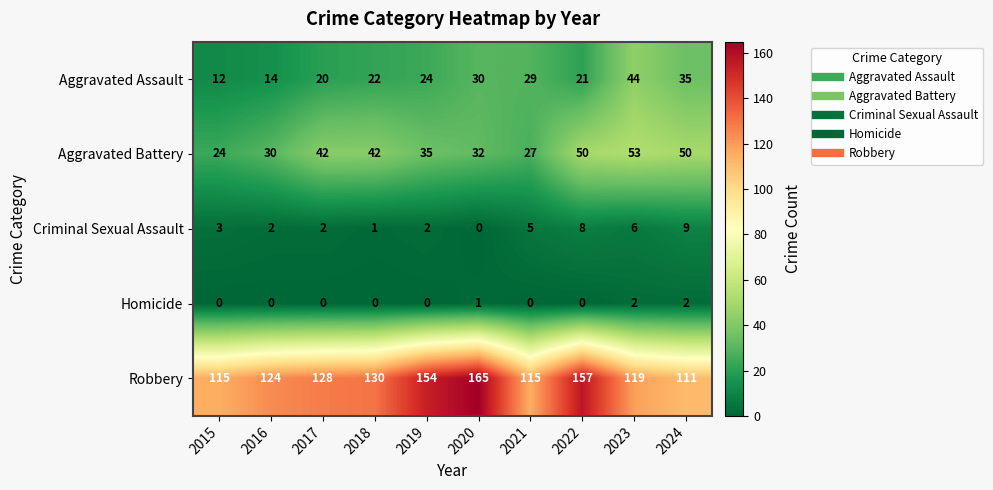

The value of Aggravated Assault at 2023 is 61. True or false?

False